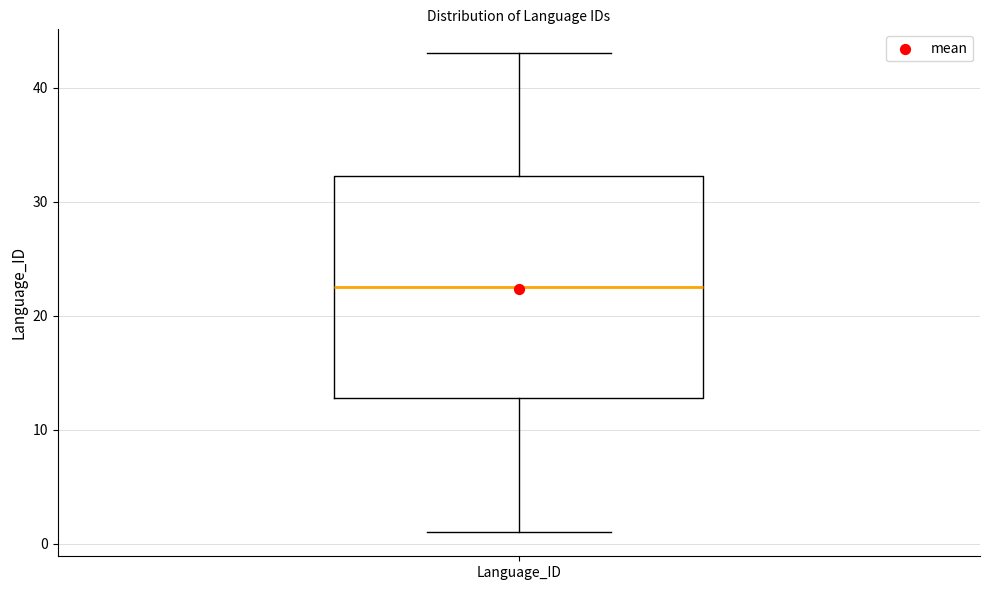

Where is the lower edge of the box for Language_ID on the y-axis? The values are not printed on the chart, so give them approximately, as read against the axis.

13